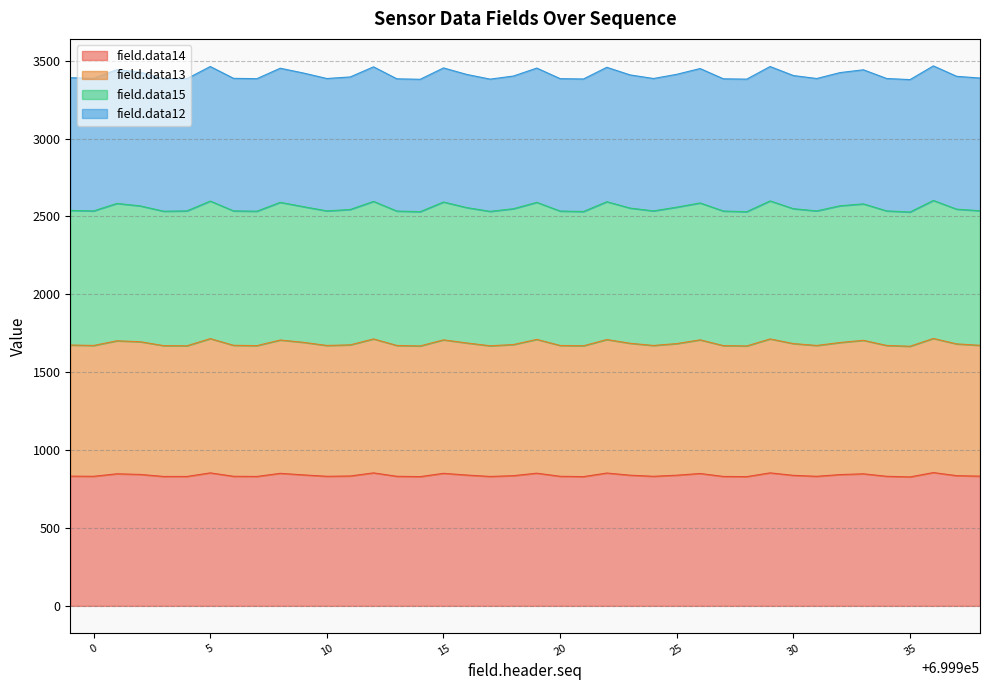

Does the chart have visible grid lines?

Yes